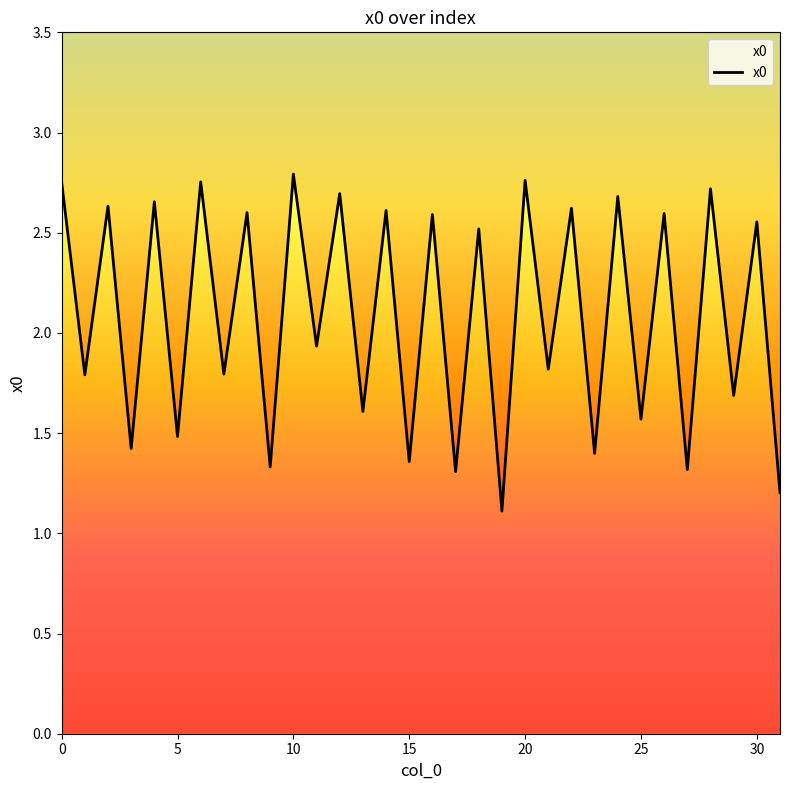

Rank the categories by value from highest to lowest.

10, 20, 6, 0, 28, 12, 24, 4, 2, 22, 14, 8, 26, 16, 30, 18, 11, 21, 7, 1, 29, 13, 25, 5, 3, 23, 15, 9, 27, 17, 31, 19